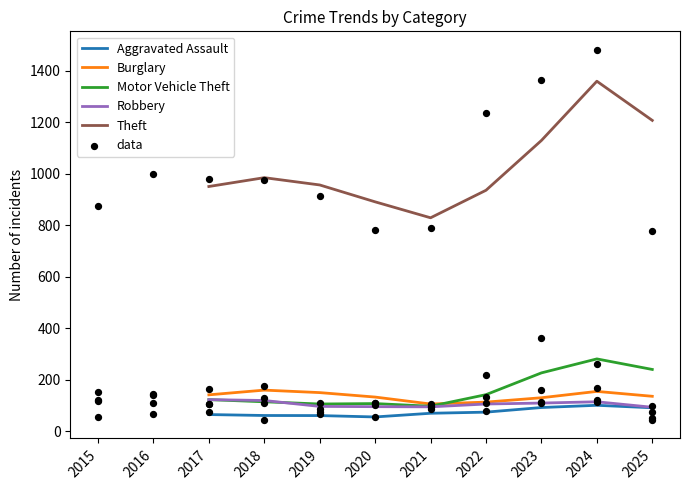

Is the value of Aggravated Assault at 2023 greater than the value of Robbery at 2023?

No